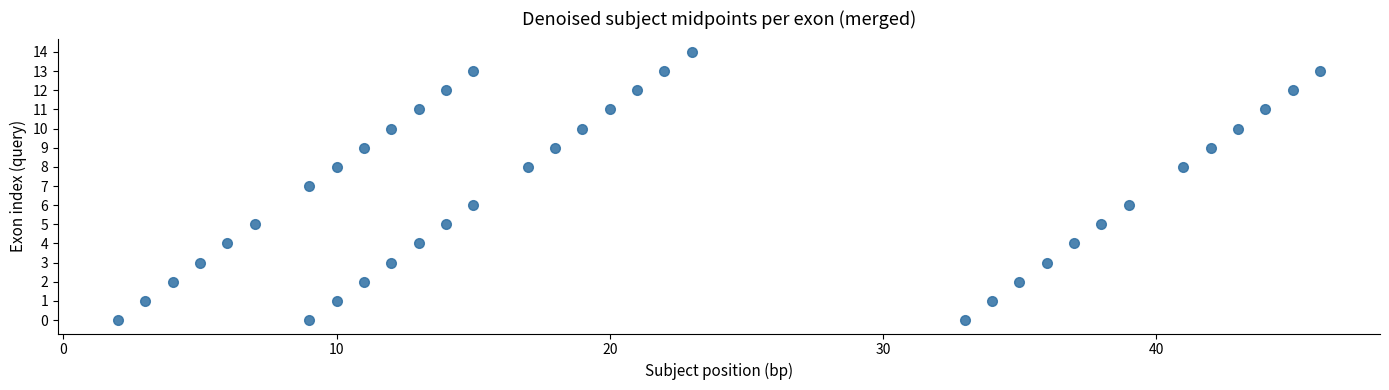

What is the range of X values (max minus min)?

44